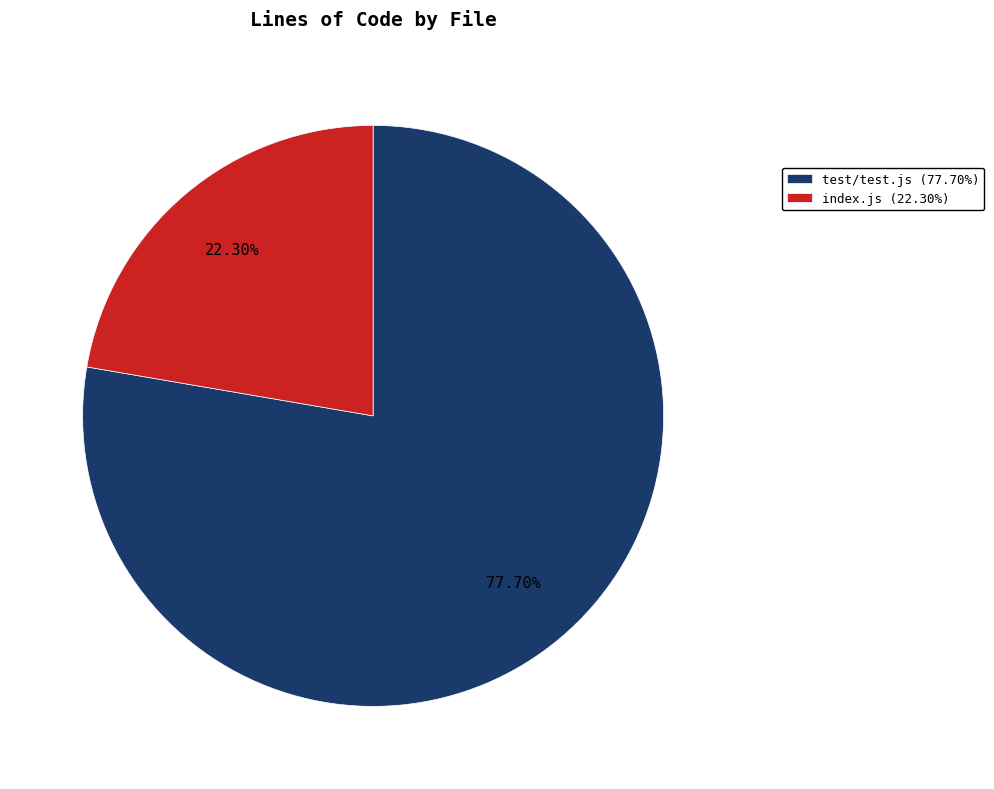

To the nearest percent, what is the difference between the test/test.js and index.js slice percentages?

55%